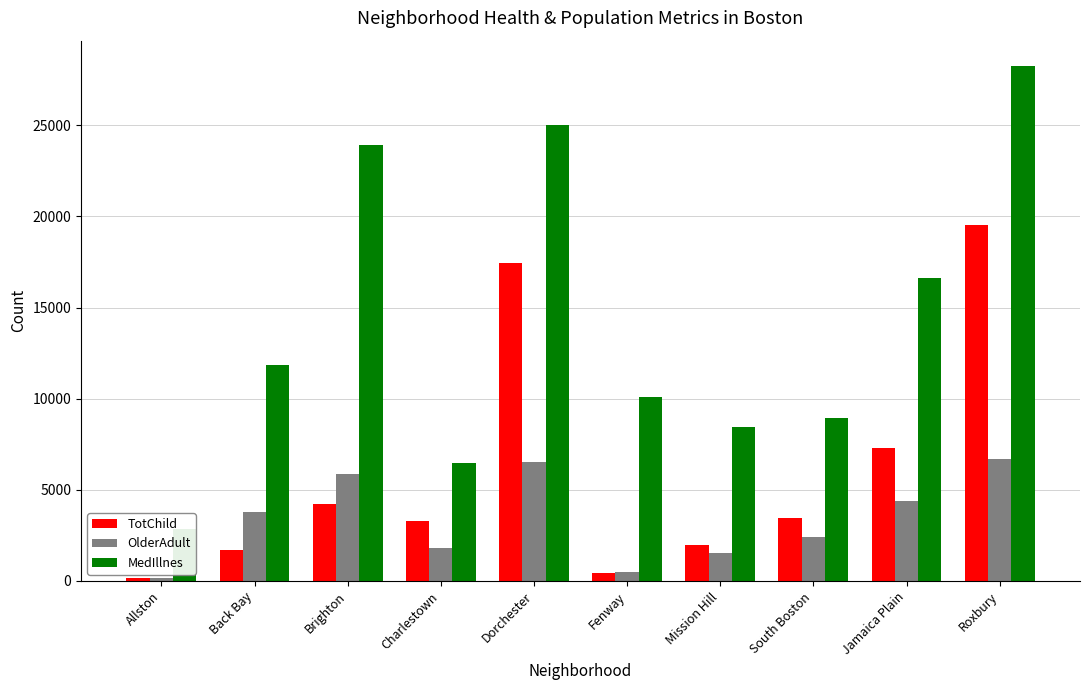

Reading left to right, transcribe all the data shown in this chart.

TotChild: Allston=173.0	Back Bay=1686.0	Brighton=4244.0	Charlestown=3301.0	Dorchester=17424.0	Fenway=453.0	Mission Hill=1973.0	South Boston=3455.0	Jamaica Plain=7300.0	Roxbury=19517.0
OlderAdult: Allston=144.0	Back Bay=3759.0	Brighton=5847.0	Charlestown=1811.0	Dorchester=6535.0	Fenway=496.0	Mission Hill=1525.0	South Boston=2395.0	Jamaica Plain=4381.0	Roxbury=6675.0
MedIllnes: Allston=2831.8	Back Bay=11843.0	Brighton=23936.8	Charlestown=6461.5	Dorchester=25010.8	Fenway=10080.7	Mission Hill=8467.9	South Boston=8925.2	Jamaica Plain=16600.6	Roxbury=28235.1